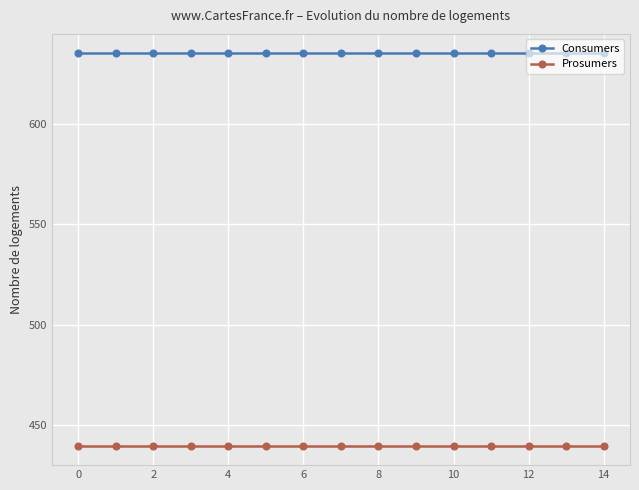

What is the minimum value shown in the chart?

440